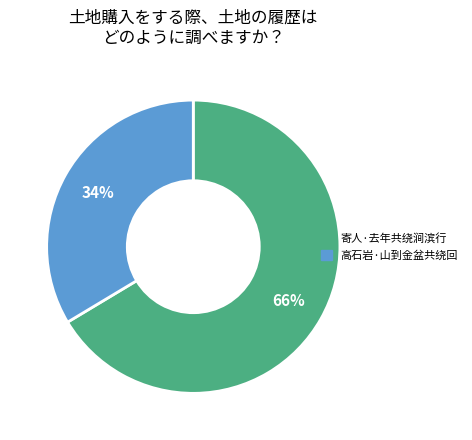

How many segments does this pie chart have?

2